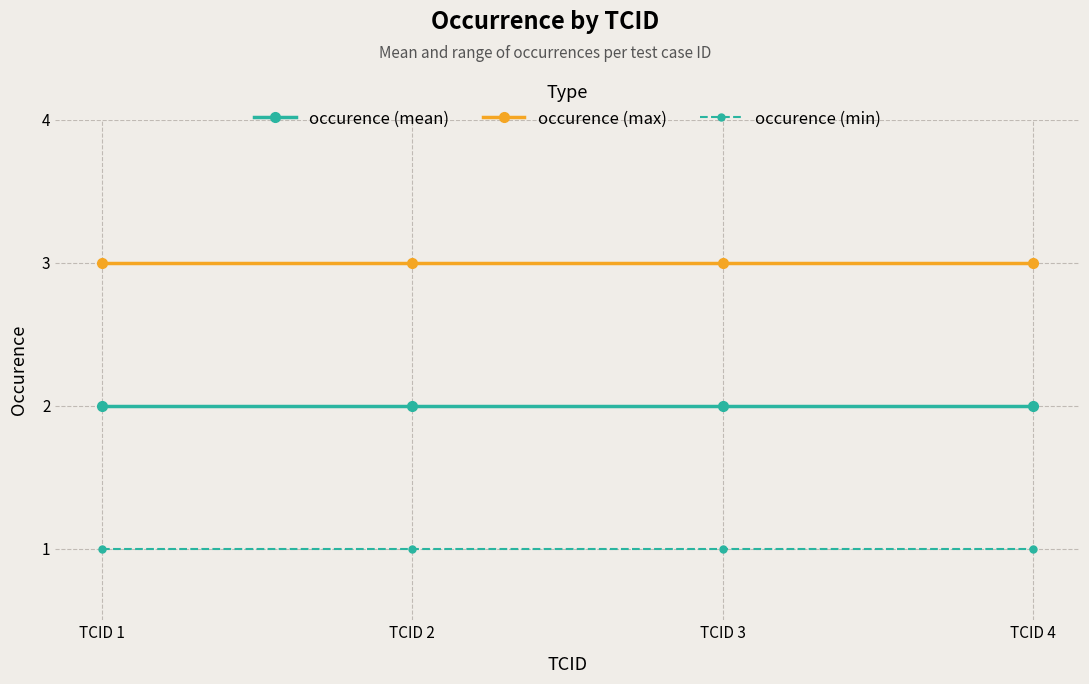

True or false: occurence (mean) and occurence (max) intersect in this chart.

False